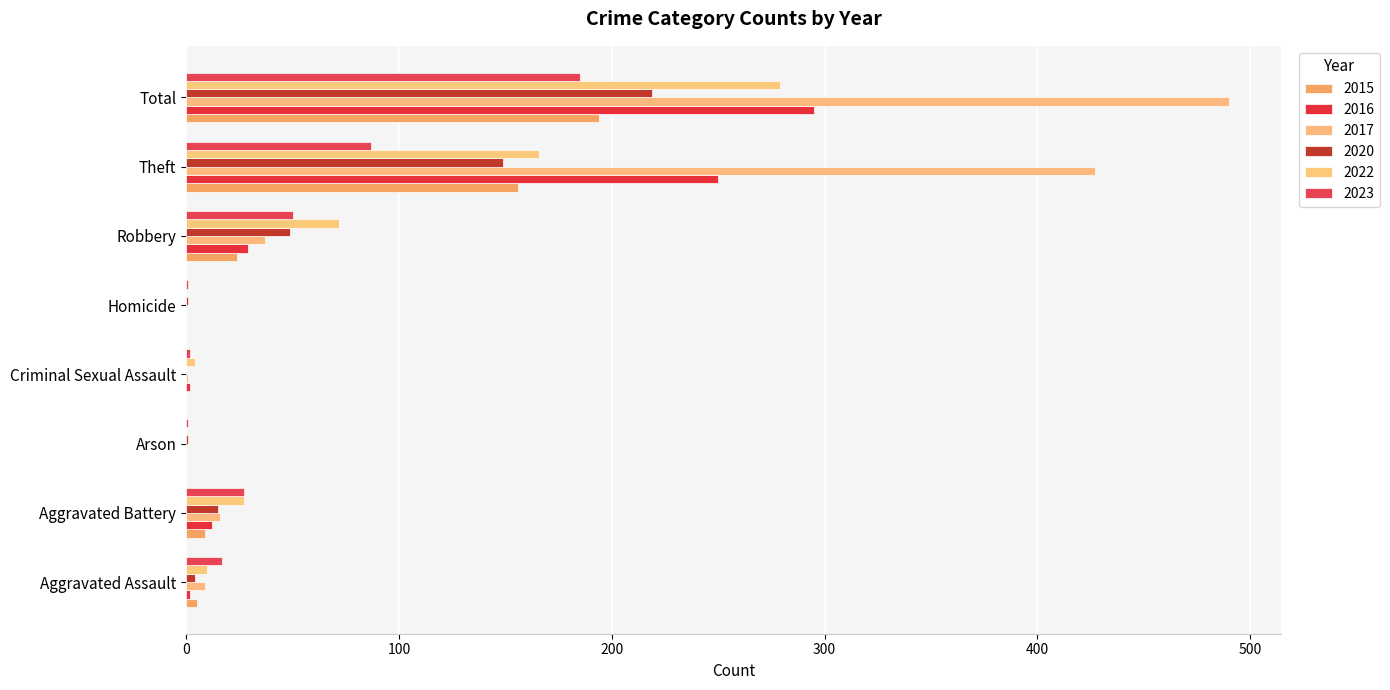

The 2016 series shows 48 at Robbery. True or false?

False